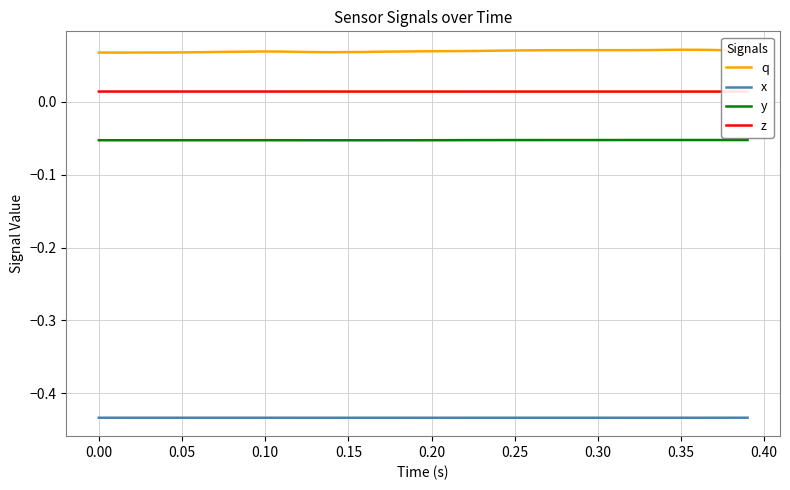

True or false: q and y intersect in this chart.

False